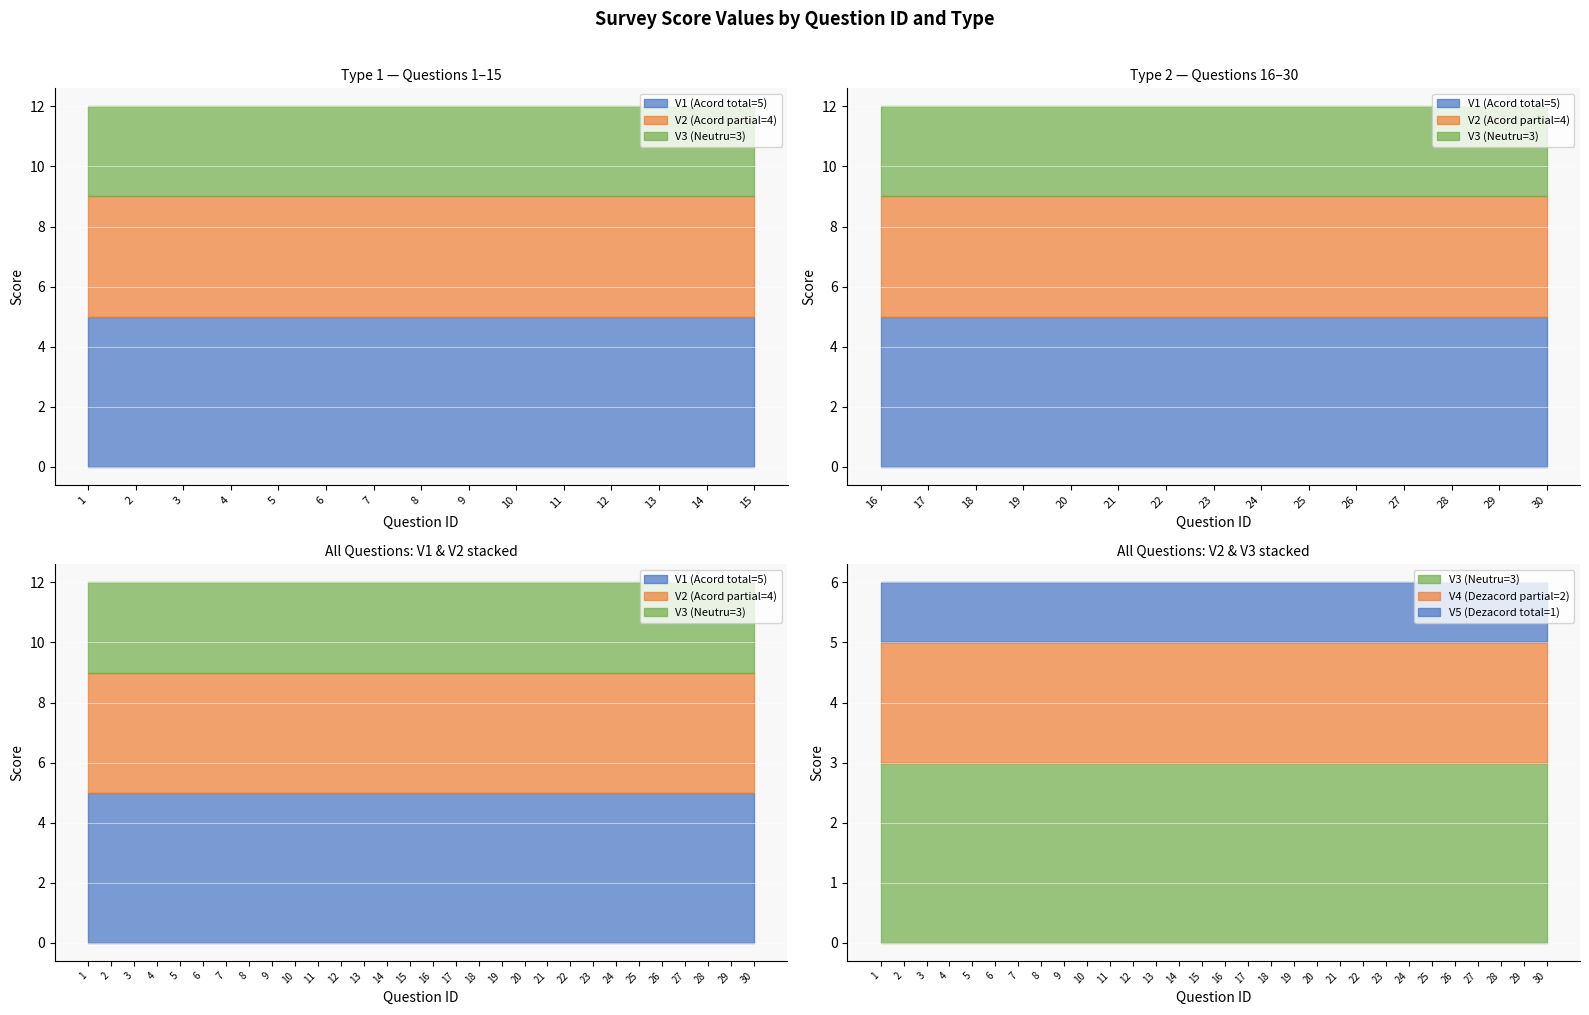

True or false: V2 (Acord partial=4) has more than 2 interior local peaks.

False